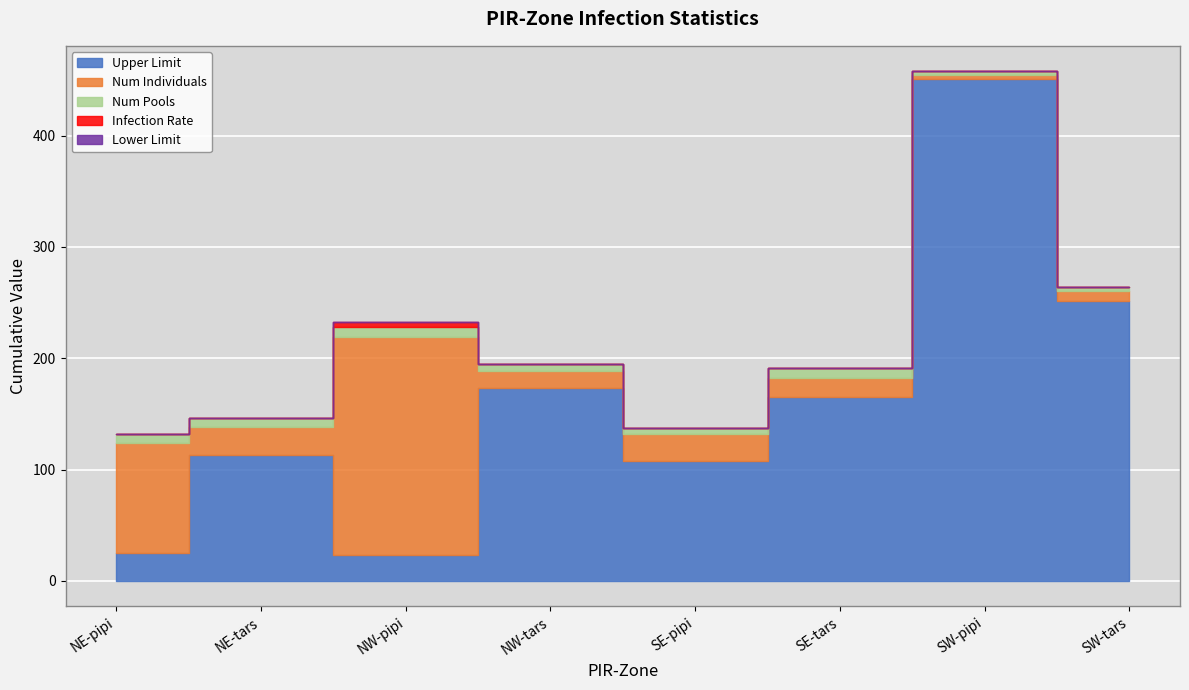

How many lines are shown in the chart?

5